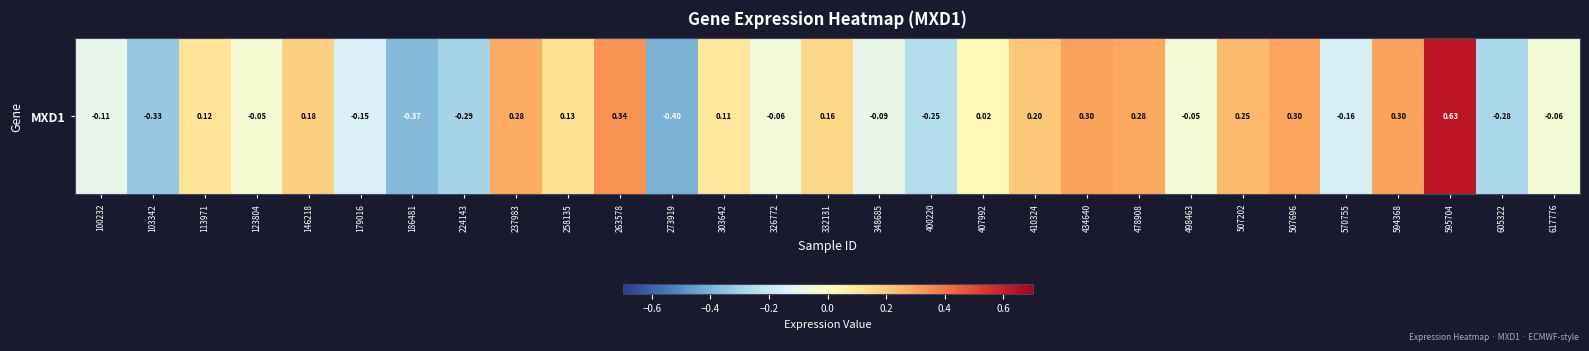

How many data points are less than 0?

14